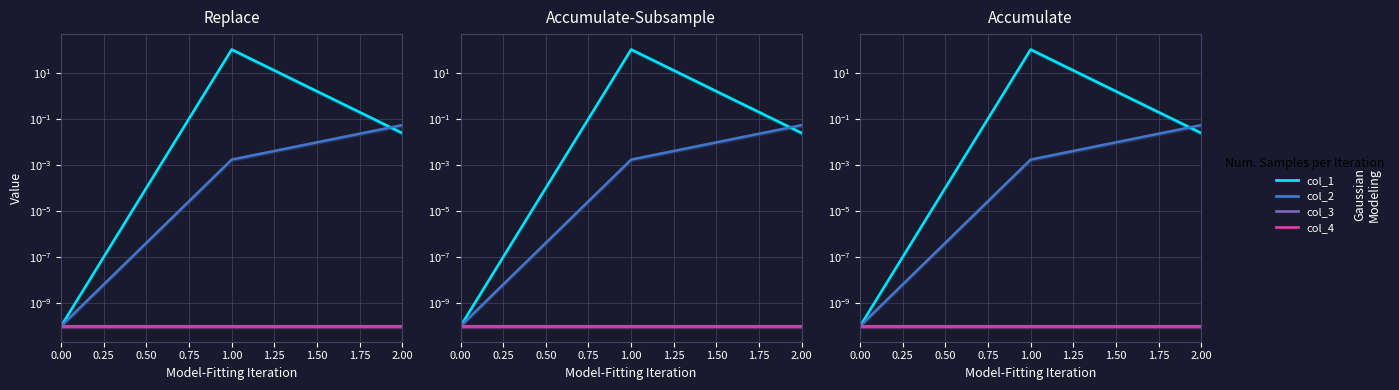

Between 0.00 and 2.00, which is larger?

2.00